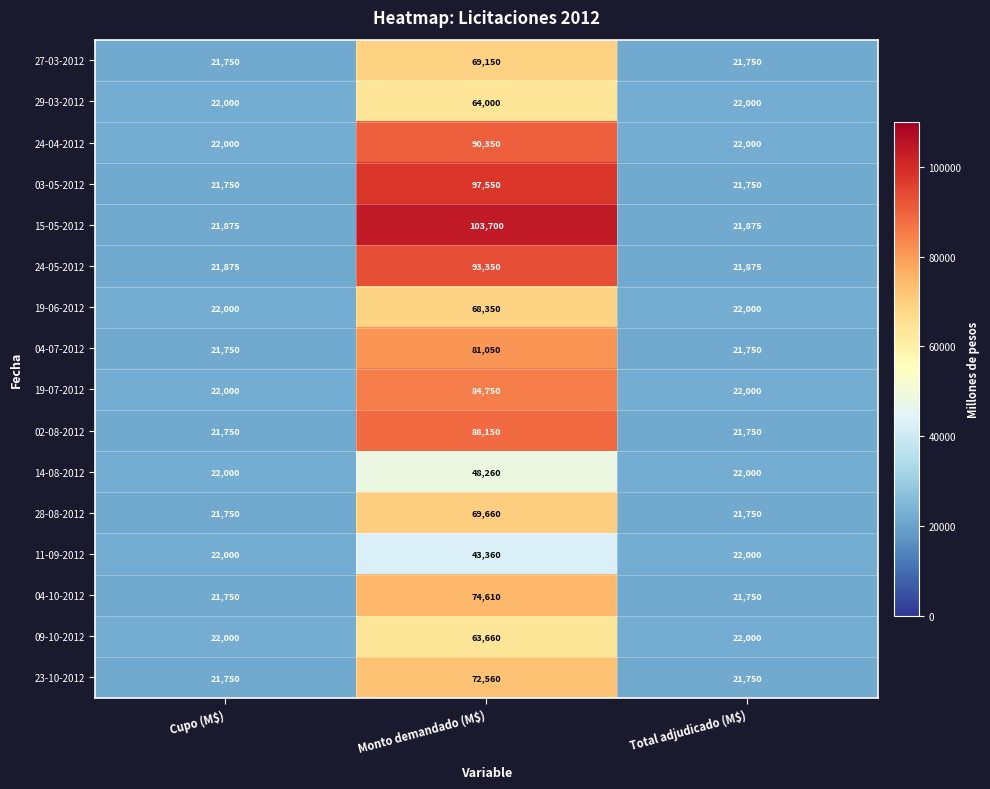

Rank the series by their maximum value, from lowest to highest.

11-09-2012, 14-08-2012, 09-10-2012, 29-03-2012, 19-06-2012, 27-03-2012, 28-08-2012, 23-10-2012, 04-10-2012, 04-07-2012, 19-07-2012, 02-08-2012, 24-04-2012, 24-05-2012, 03-05-2012, 15-05-2012